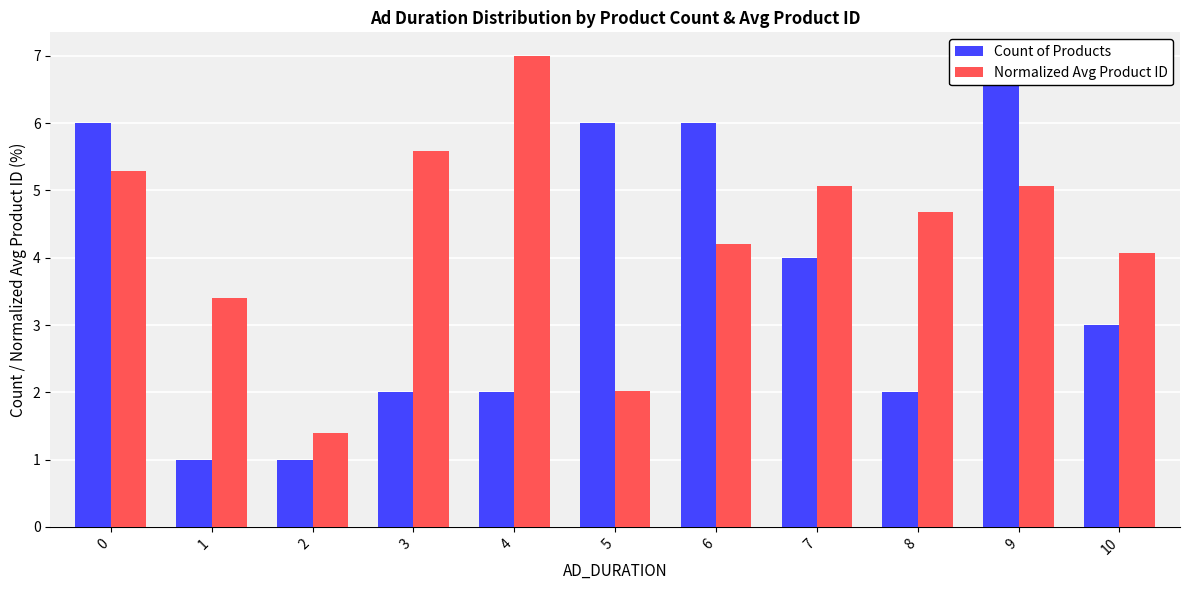

The value of Normalized Avg Product ID at 1 is 3.4. True or false?

True